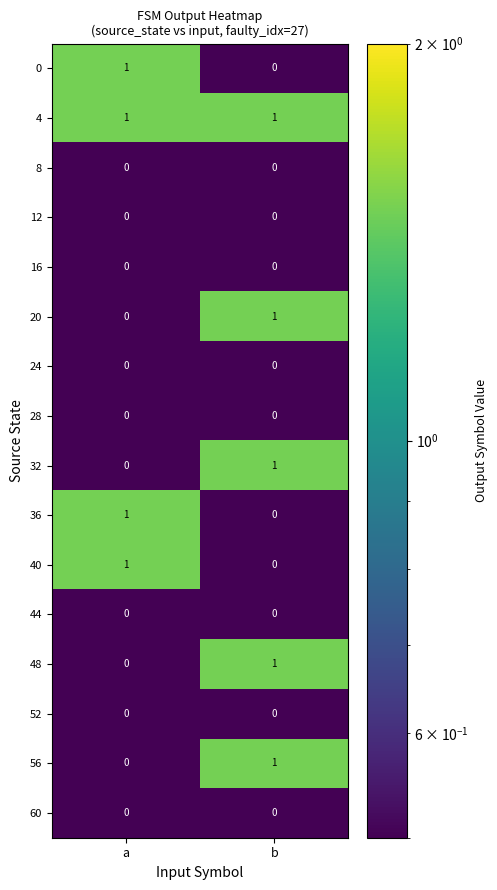

Rank the categories by 48 value from lowest to highest.

a, b